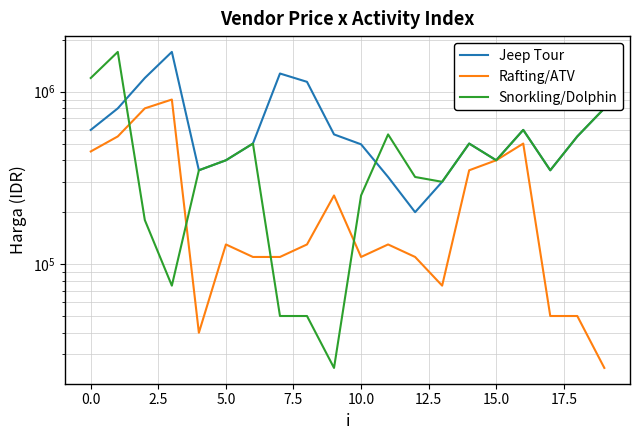

How many intersections are there between Jeep Tour and Snorkling/Dolphin?

2